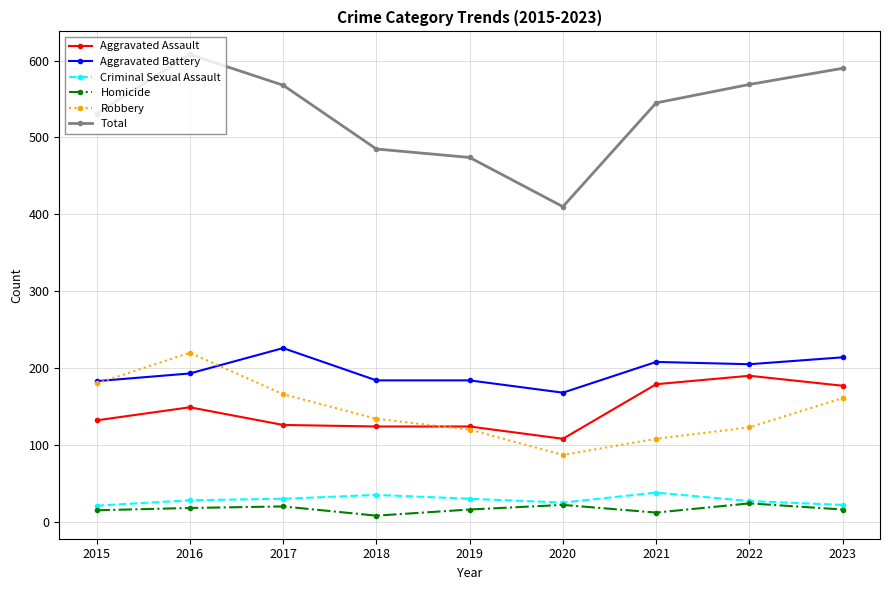

What is the sum of the Homicide values at 2016 and 2018?

26